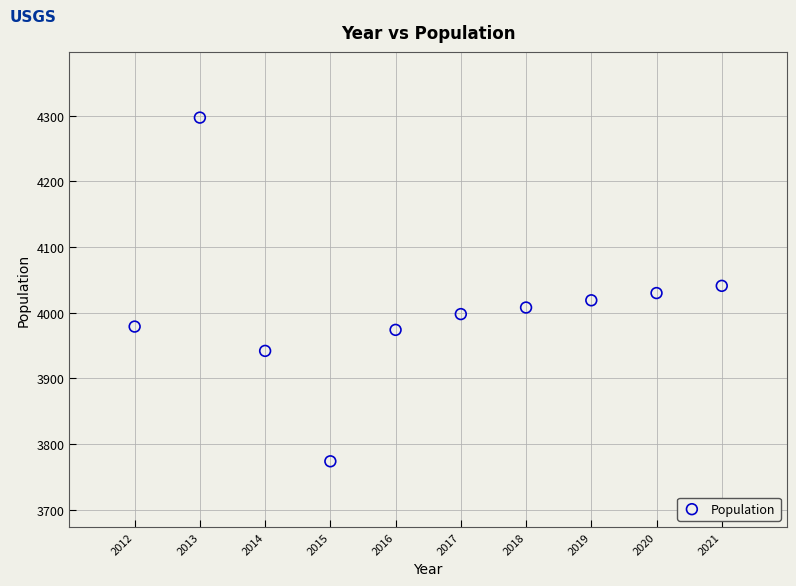

What is the average X value?

2016